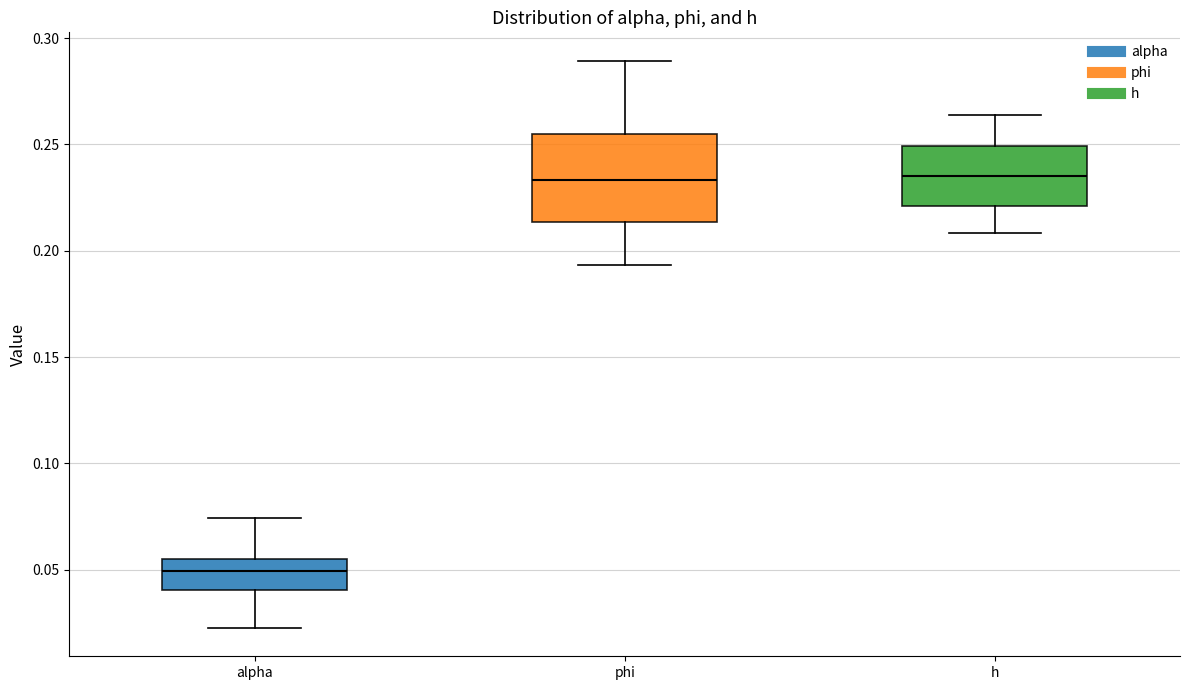

Where is the upper edge of the box for h on the y-axis? The values are not printed on the chart, so give them approximately, as read against the axis.

0.250